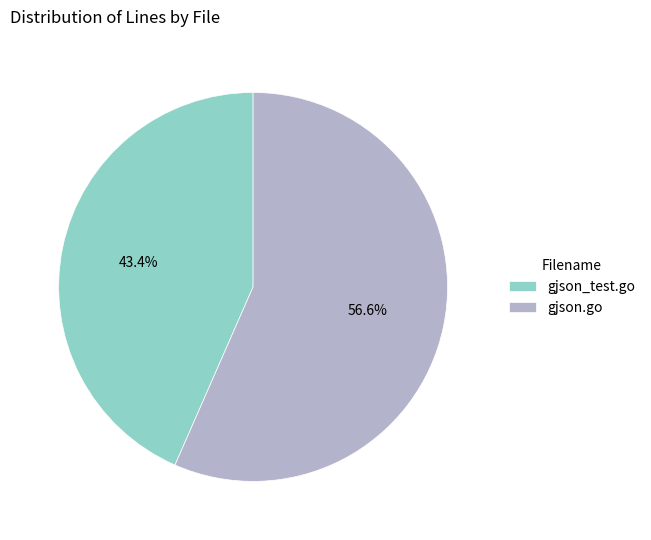

The gjson_test.go slice represents 34% of the pie. True or false?

False